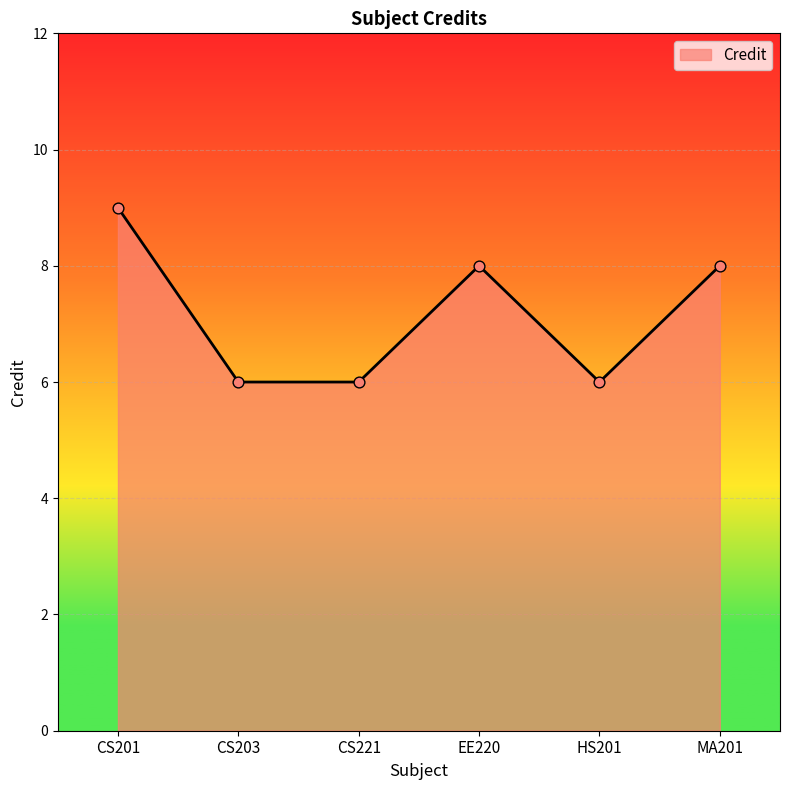

What is the change in value from CS201 to MA201?

-1